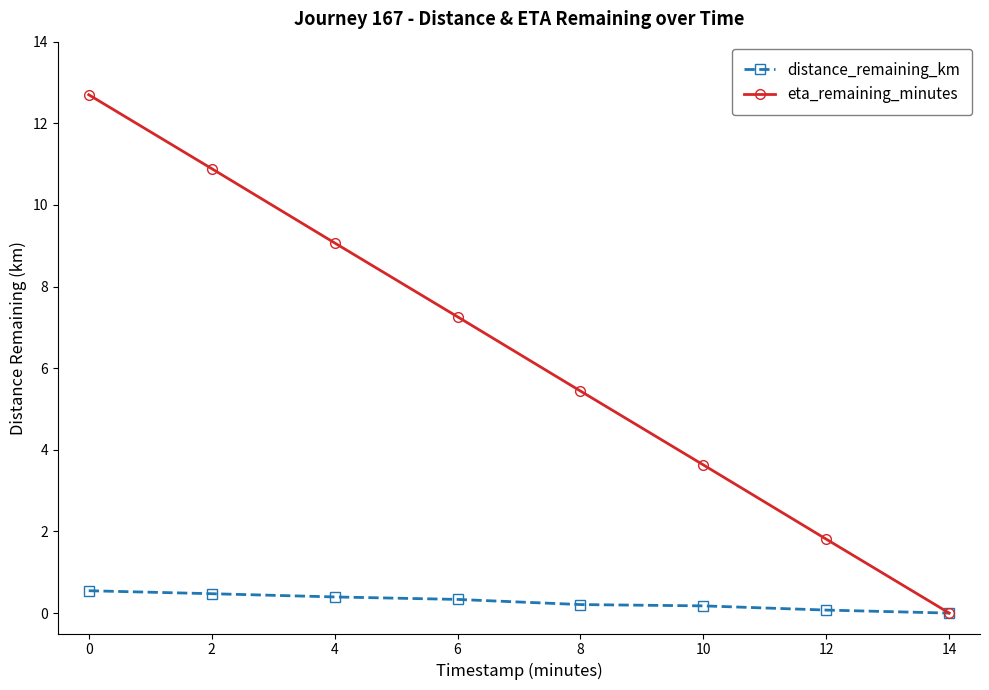

True or false: eta_remaining_minutes has more than 0 interior local peaks.

False